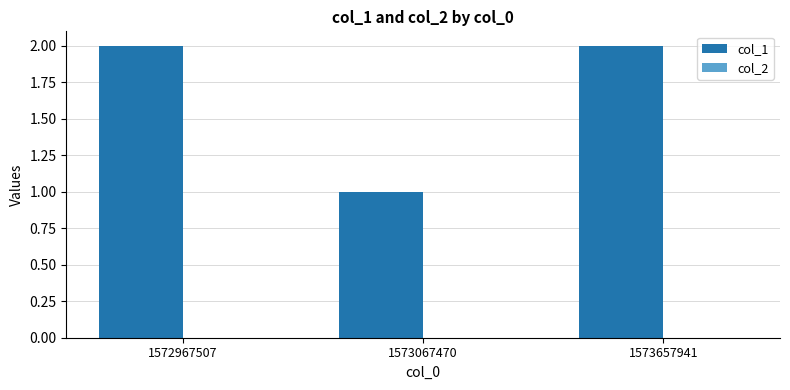

What is the value of the 3rd bar from the left?

2